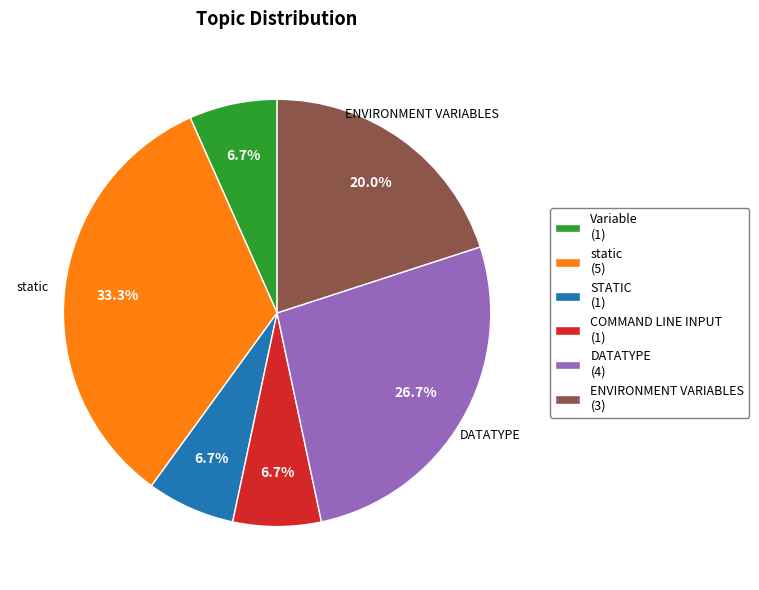

Is there any slice that represents more than half of the pie?

No